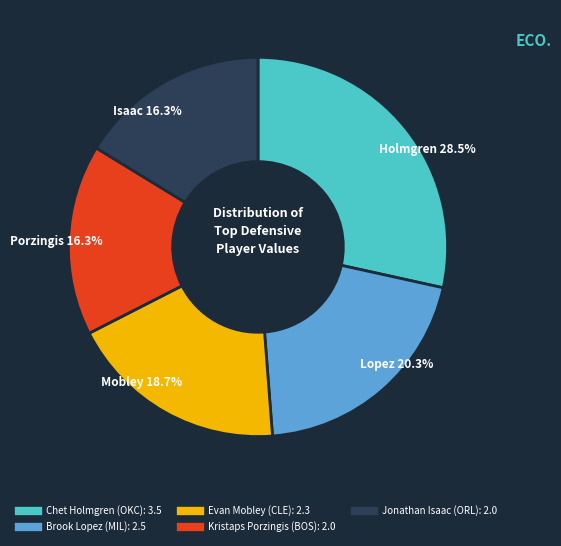

Is the sum of Chet Holmgren and Brook Lopez greater than half?

No